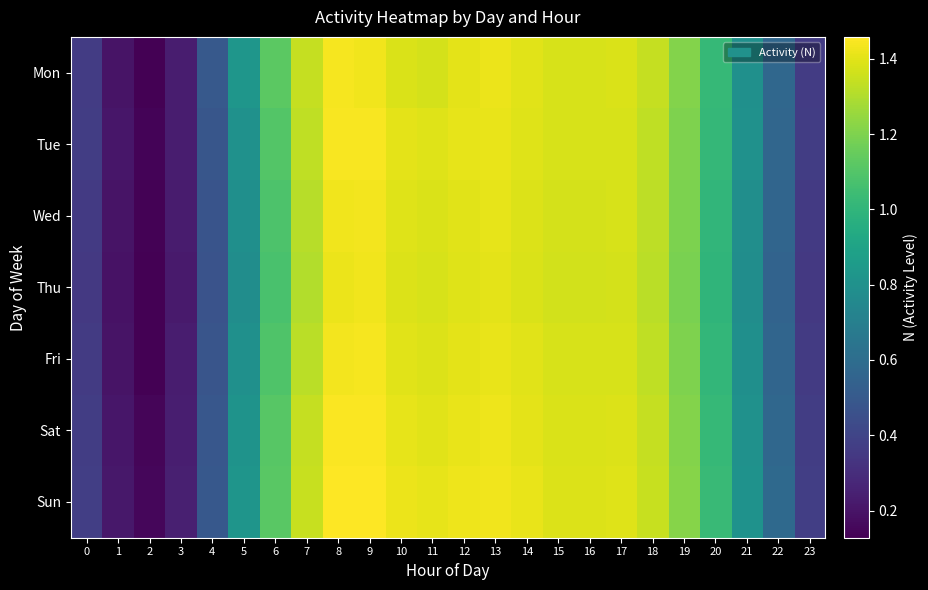

Reading left to right, extract all data points from this chart.

Mon: 0=0.4	1=0.2	2=0.1	3=0.2	4=0.5	5=0.8	6=1.1	7=1.3	8=1.4	9=1.4	10=1.4	11=1.4	12=1.4	13=1.4	14=1.4	15=1.4	16=1.4	17=1.4	18=1.3	19=1.2	20=1.0	21=0.8	22=0.6	23=0.4
Tue: 0=0.4	1=0.2	2=0.1	3=0.2	4=0.5	5=0.8	6=1.1	7=1.3	8=1.4	9=1.4	10=1.4	11=1.4	12=1.4	13=1.4	14=1.4	15=1.4	16=1.4	17=1.4	18=1.3	19=1.2	20=1.0	21=0.8	22=0.6	23=0.4
Wed: 0=0.4	1=0.2	2=0.1	3=0.2	4=0.5	5=0.8	6=1.1	7=1.3	8=1.4	9=1.4	10=1.4	11=1.4	12=1.4	13=1.4	14=1.4	15=1.4	16=1.4	17=1.4	18=1.3	19=1.2	20=1.0	21=0.8	22=0.6	23=0.4
Thu: 0=0.3	1=0.2	2=0.1	3=0.2	4=0.5	5=0.8	6=1.1	7=1.3	8=1.4	9=1.4	10=1.4	11=1.4	12=1.4	13=1.4	14=1.4	15=1.4	16=1.4	17=1.4	18=1.3	19=1.2	20=1.0	21=0.8	22=0.6	23=0.3
Fri: 0=0.4	1=0.2	2=0.1	3=0.2	4=0.5	5=0.8	6=1.1	7=1.3	8=1.4	9=1.4	10=1.4	11=1.4	12=1.4	13=1.4	14=1.4	15=1.4	16=1.4	17=1.4	18=1.3	19=1.2	20=1.0	21=0.8	22=0.6	23=0.4
Sat: 0=0.4	1=0.2	2=0.1	3=0.2	4=0.5	5=0.8	6=1.1	7=1.3	8=1.4	9=1.4	10=1.4	11=1.4	12=1.4	13=1.4	14=1.4	15=1.4	16=1.4	17=1.4	18=1.3	19=1.2	20=1.0	21=0.8	22=0.6	23=0.4
Sun: 0=0.4	1=0.2	2=0.1	3=0.2	4=0.5	5=0.8	6=1.1	7=1.3	8=1.5	9=1.5	10=1.4	11=1.4	12=1.4	13=1.4	14=1.4	15=1.4	16=1.4	17=1.4	18=1.3	19=1.2	20=1.0	21=0.8	22=0.6	23=0.4